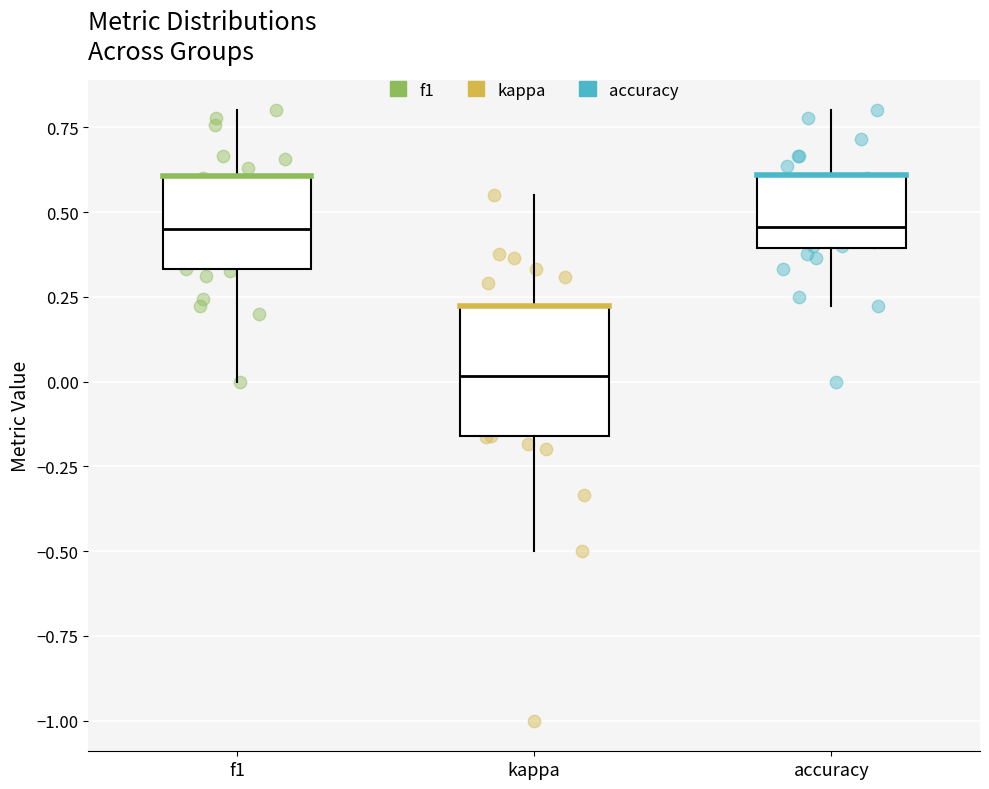

Where is the lower edge of the box for kappa on the y-axis? The values are not printed on the chart, so give them approximately, as read against the axis.

-0.15